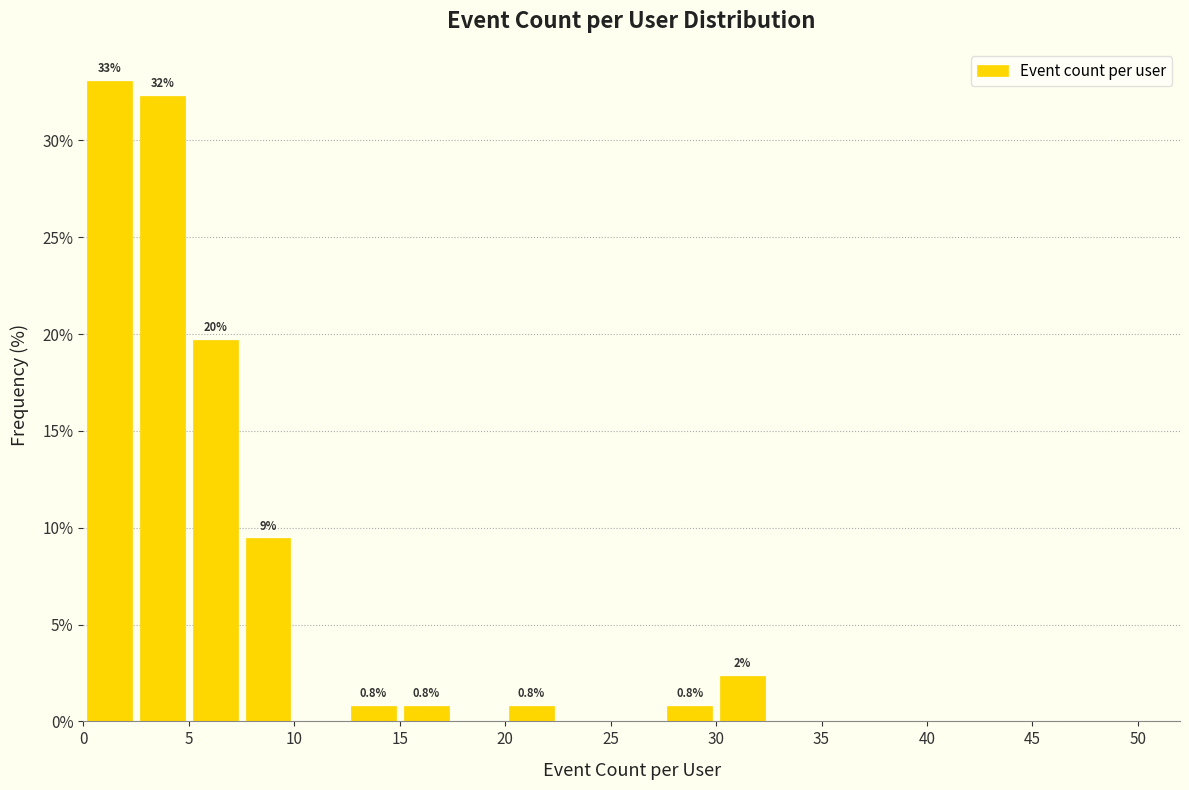

Over which range of the x-axis is the bar tallest?

0.0 to 2.5